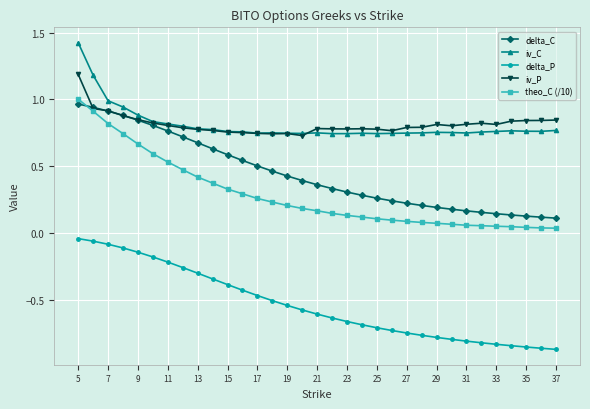

Which series has the widest spread of values?

theo_C (/10)